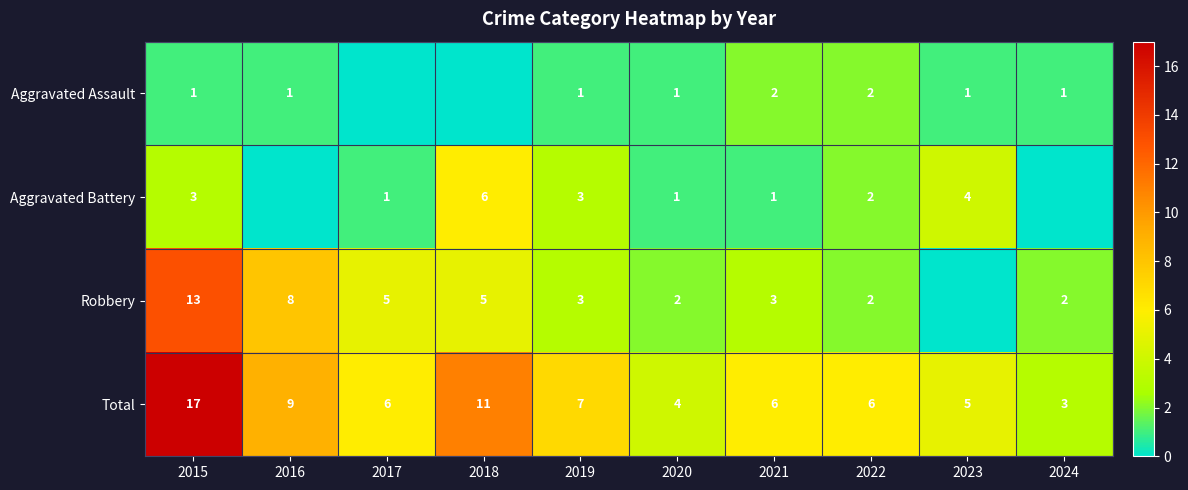

The value of Robbery at 2015 is 13. True or false?

True